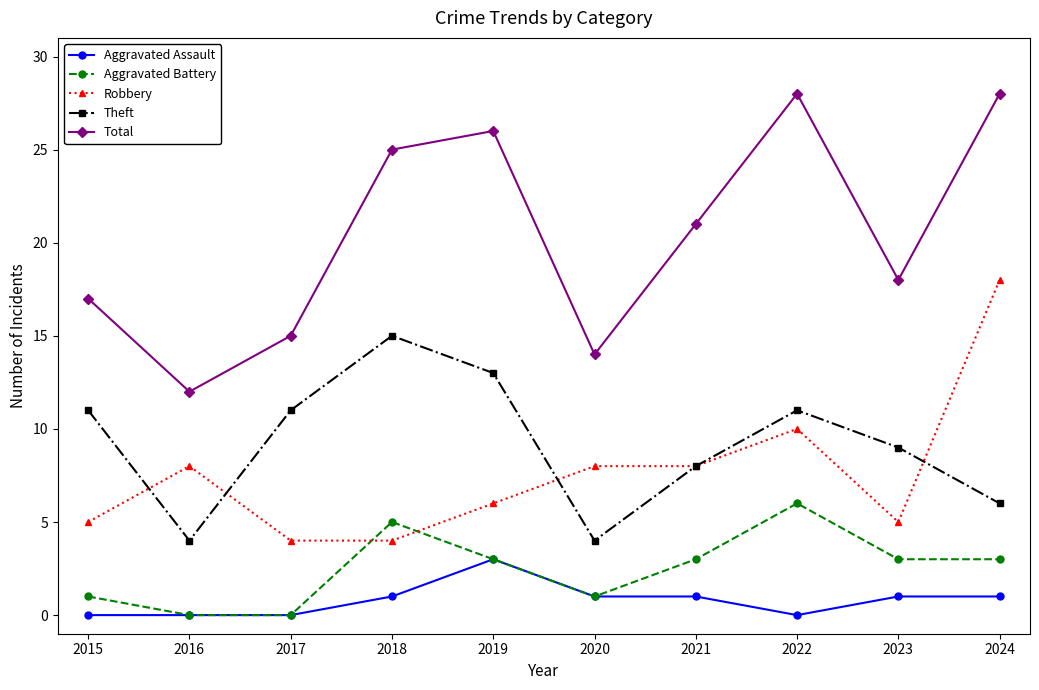

The Aggravated Assault series shows 2 at 2023. True or false?

False